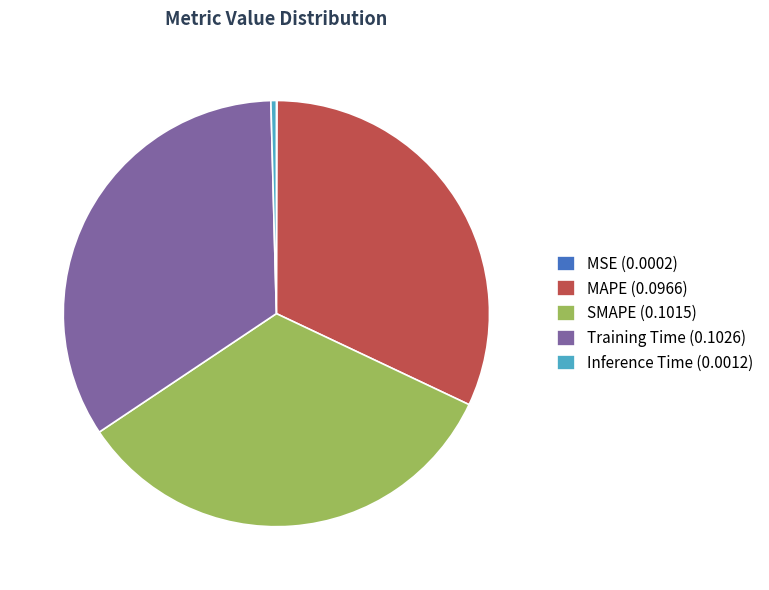

Is it true that Training Time (0.1026) is 49% of the pie?

False